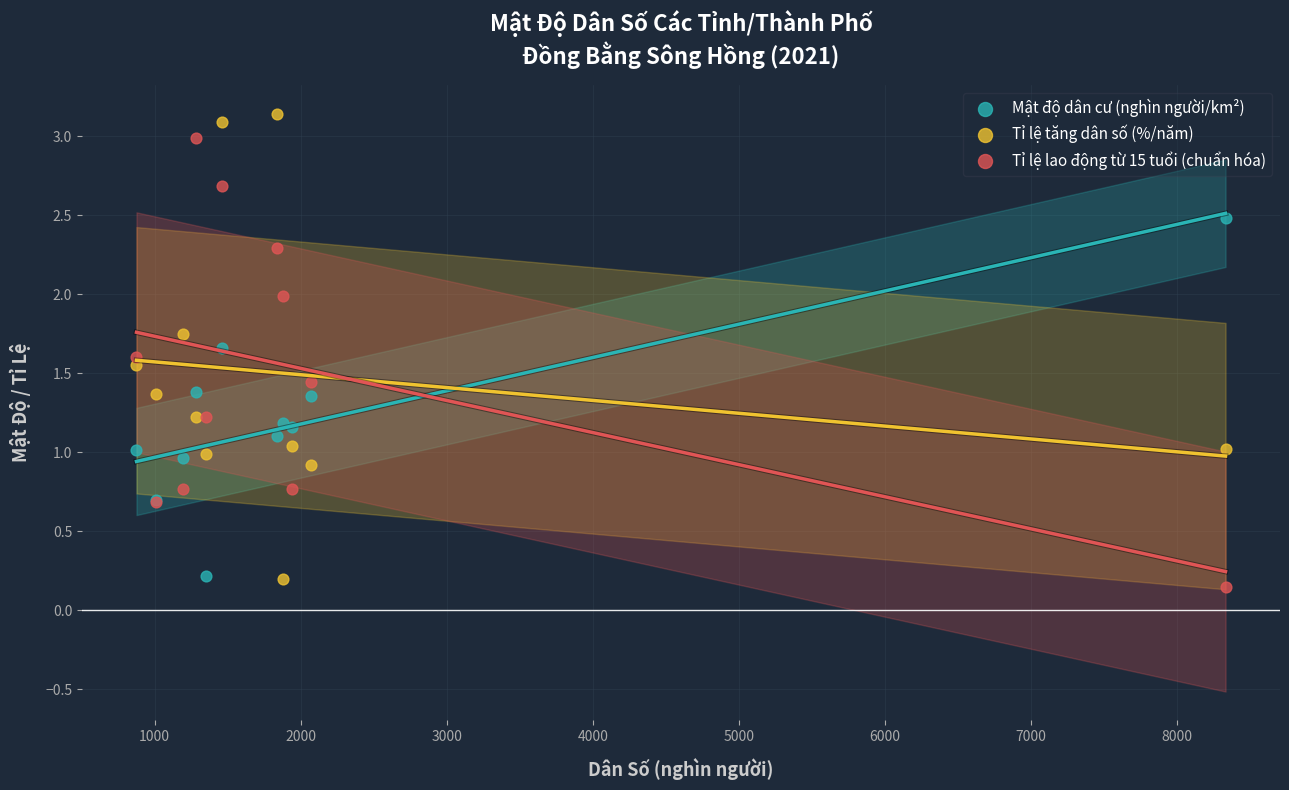

What is the X range (max minus min) for the scatter plot?

7455.6